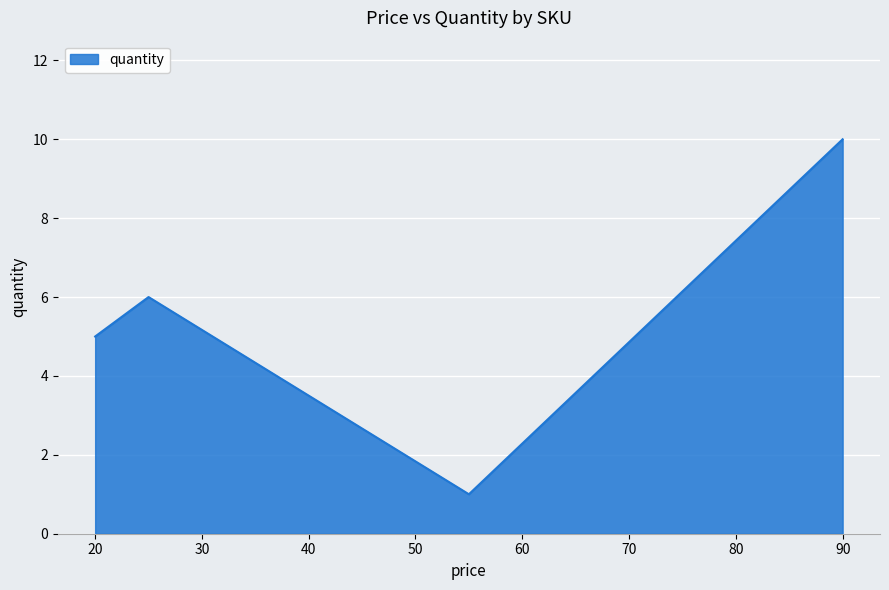

Does the chart have visible grid lines?

Yes